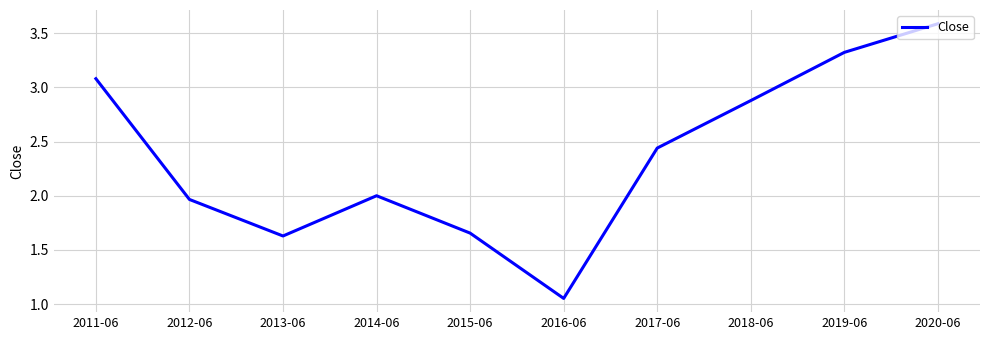

At which category does the data reach its first local valley?

2013-06